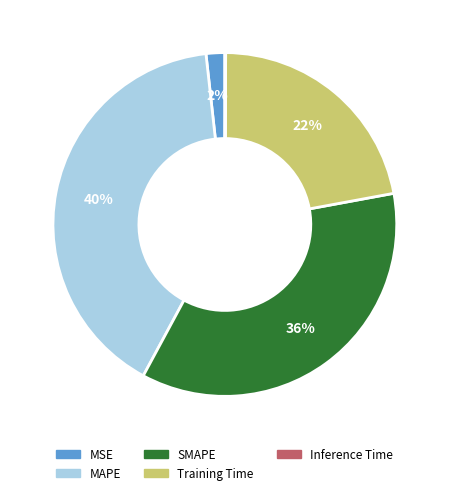

Combined, do SMAPE and MAPE account for over 50%?

Yes